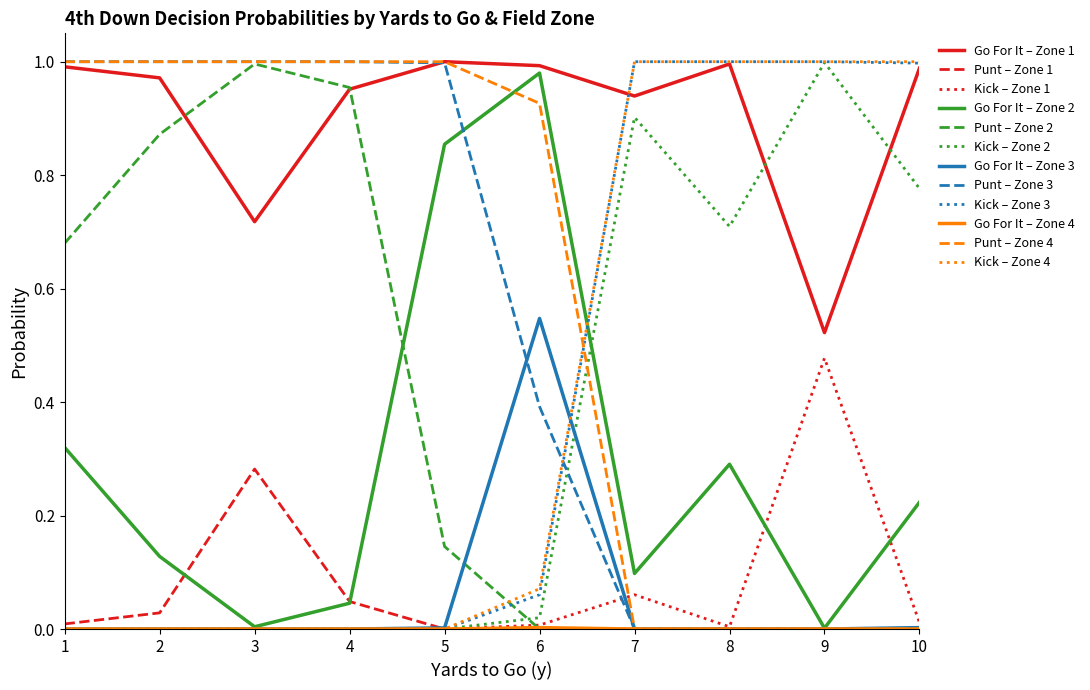

Is it true that Go For It – Zone 3 equals 0.0 at 1?

True